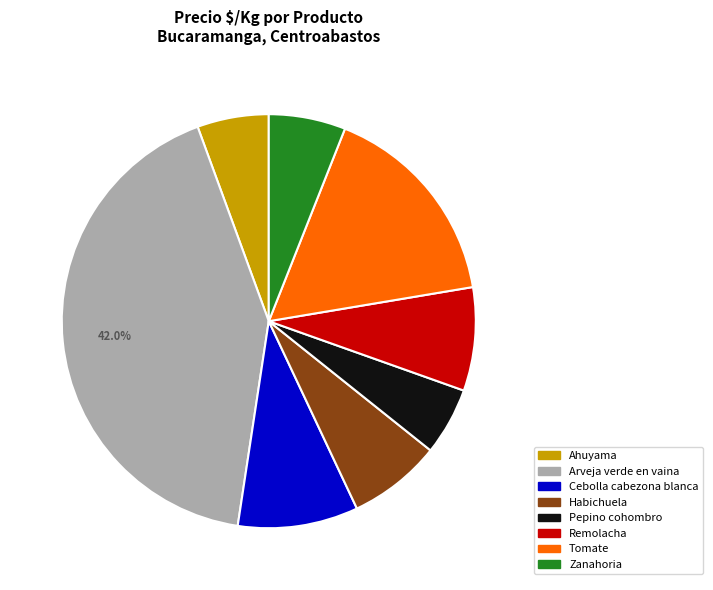

To the nearest percent, what percentage of the pie is Tomate?

16%